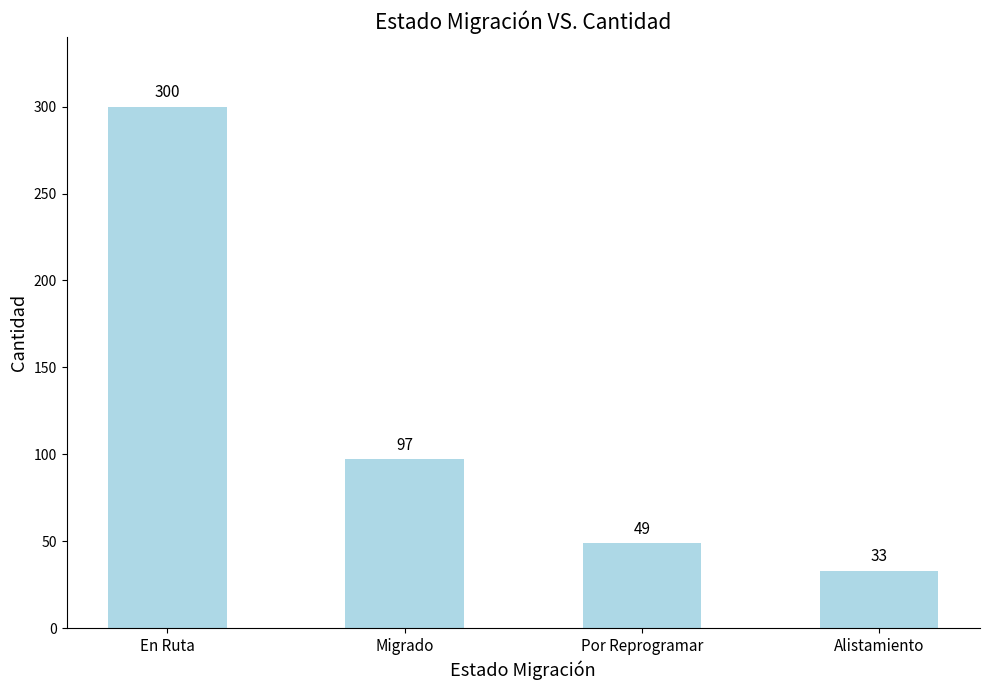

List the labels in order of value, largest first.

En Ruta, Migrado, Por Reprogramar, Alistamiento